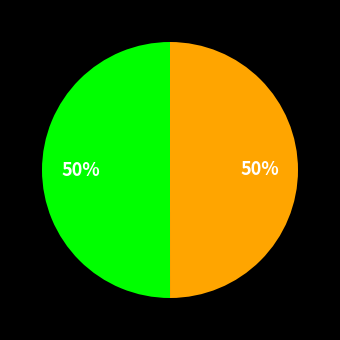

To the nearest percent, what is the average slice percentage?

50%